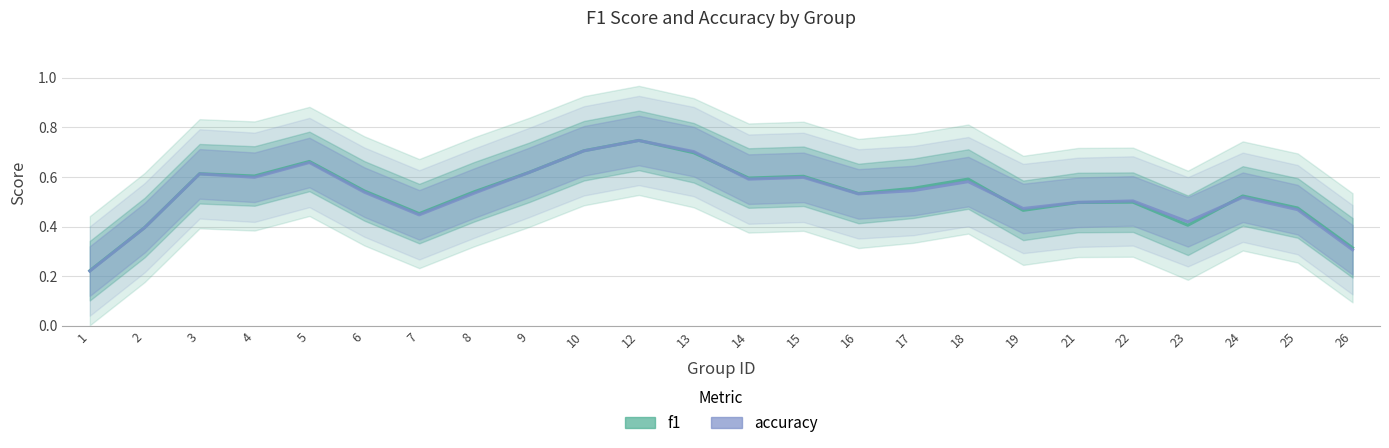

What is the value of the accuracy point at the 8th from the left?

0.5